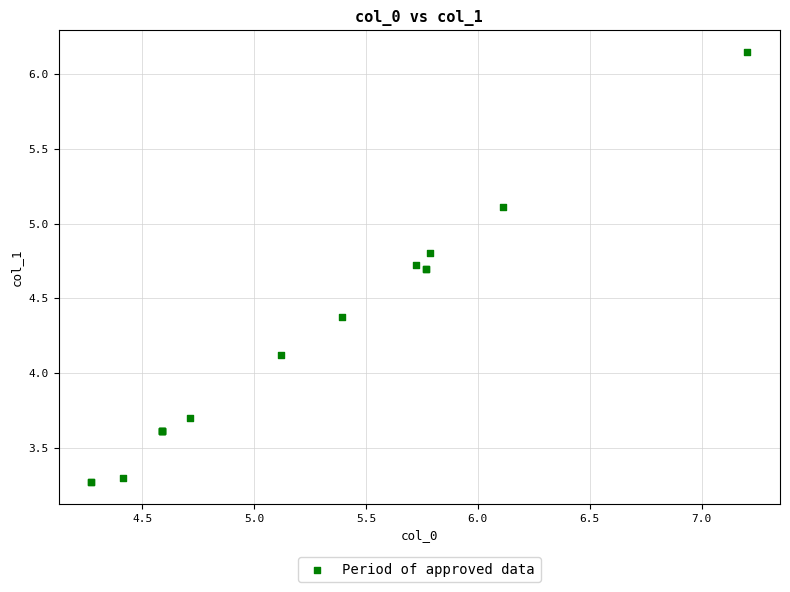

What Y value in the scatter plot is closest to 4?

4.1